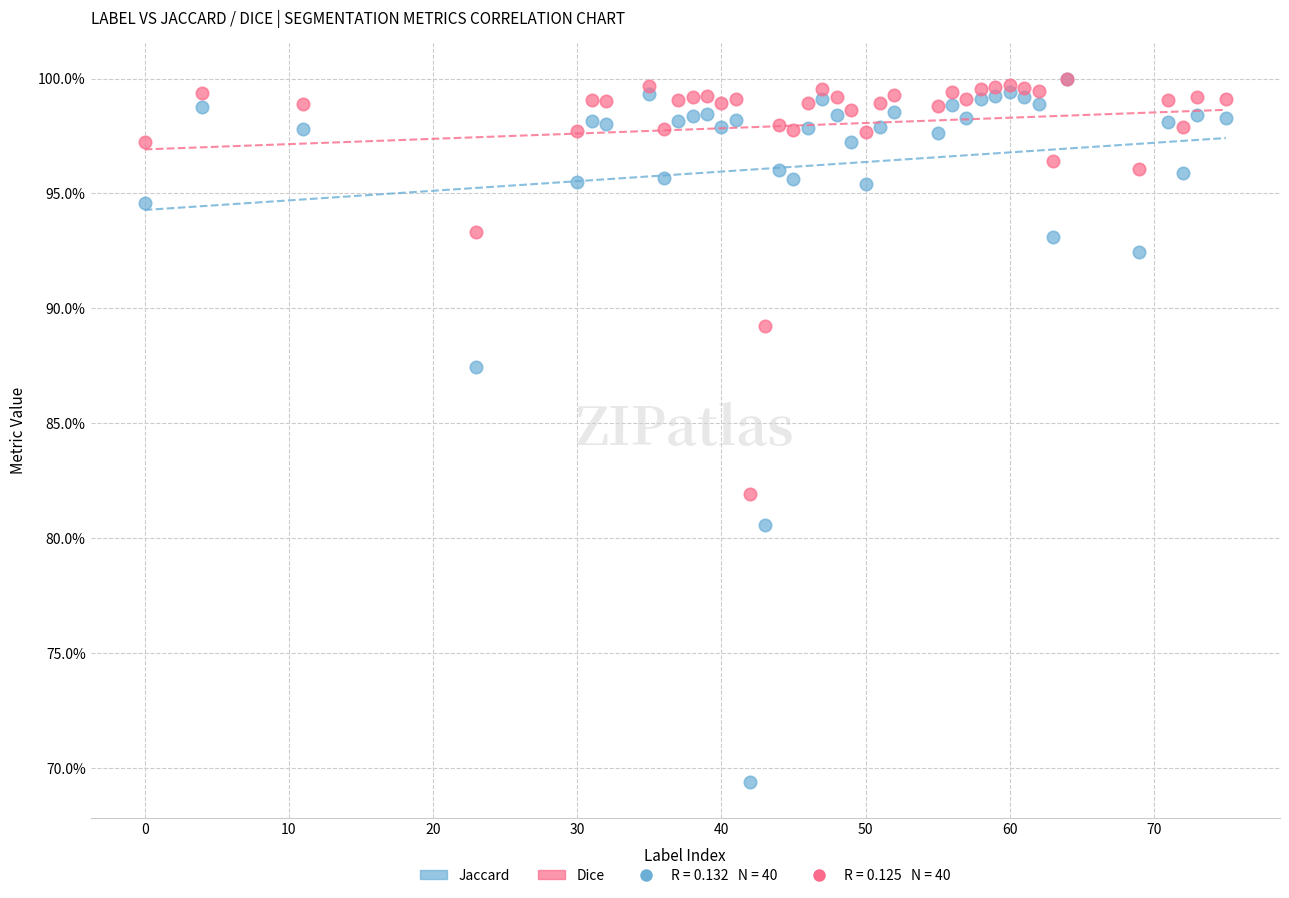

Which series reaches the minimum Y coordinate?

Jaccard